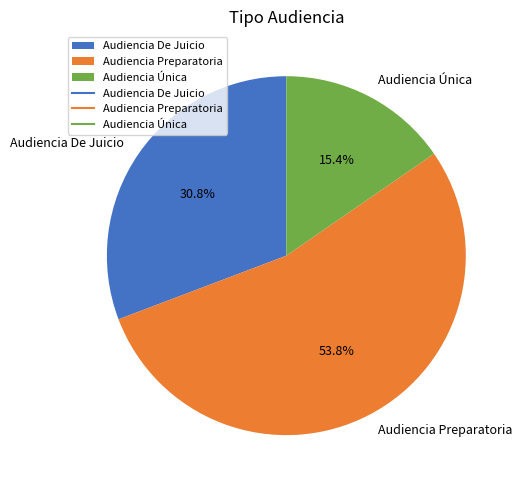

The Audiencia De Juicio slice represents 31% of the pie. True or false?

True